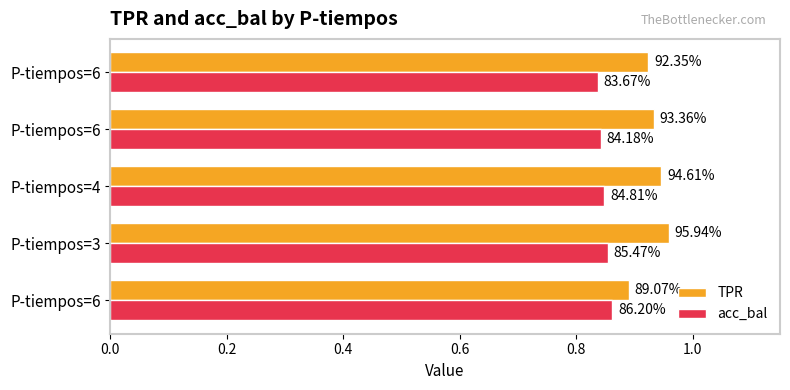

What is the difference between the maximum and minimum values in the TPR series?

0.1